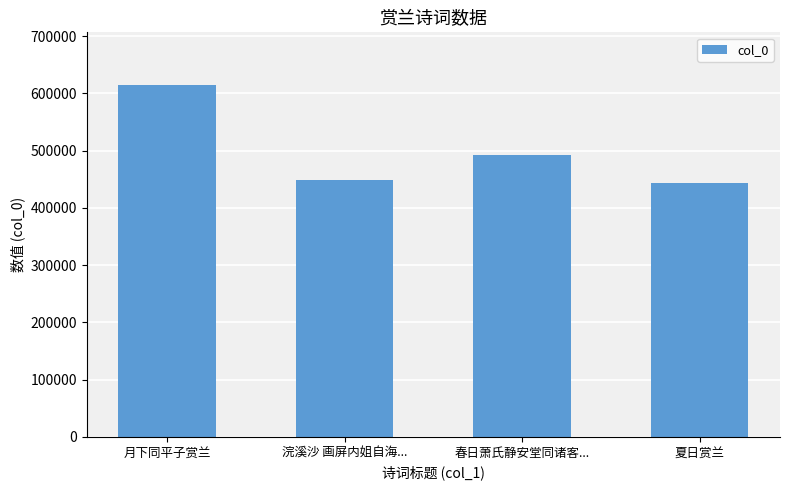

List the labels in order of value, largest first.

月下同平子赏兰, 春日萧氏静安堂同诸客..., 浣溪沙 画屏内姐自海..., 夏日赏兰